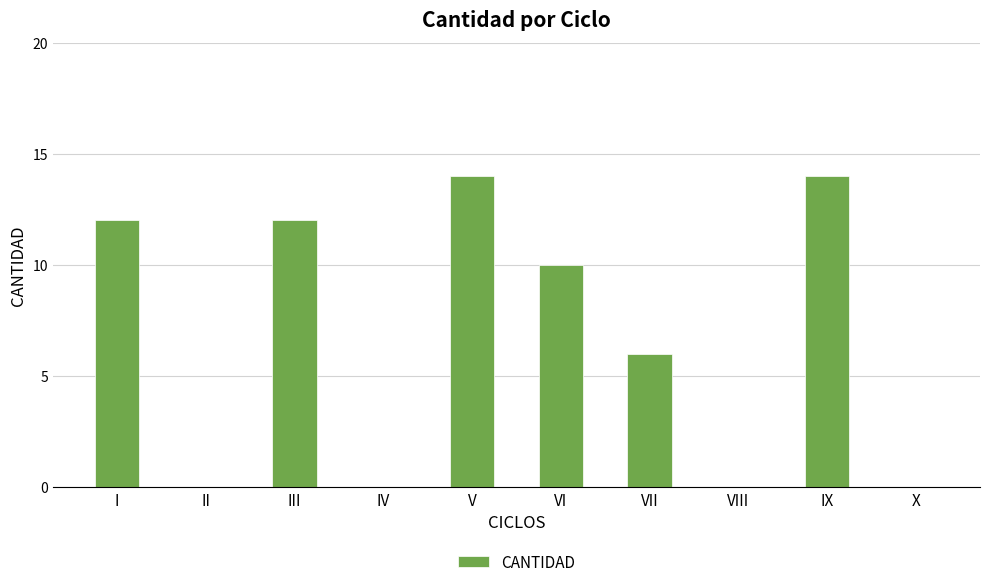

Are the bars grouped side by side (vs. stacked)?

No